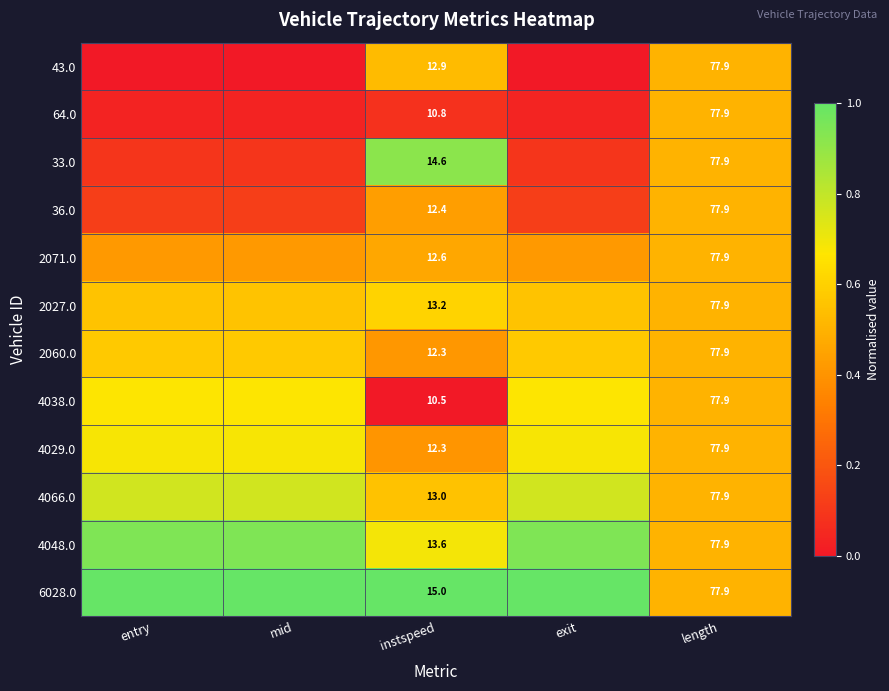

Is the value of 2071.0 at entry greater than the value of 43.0 at instspeed?

No